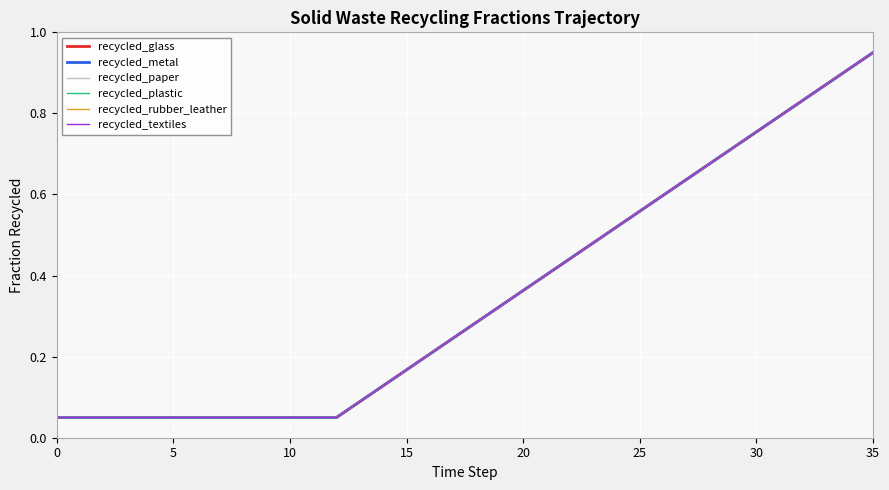

Is this an area chart (filled region under the line)?

No